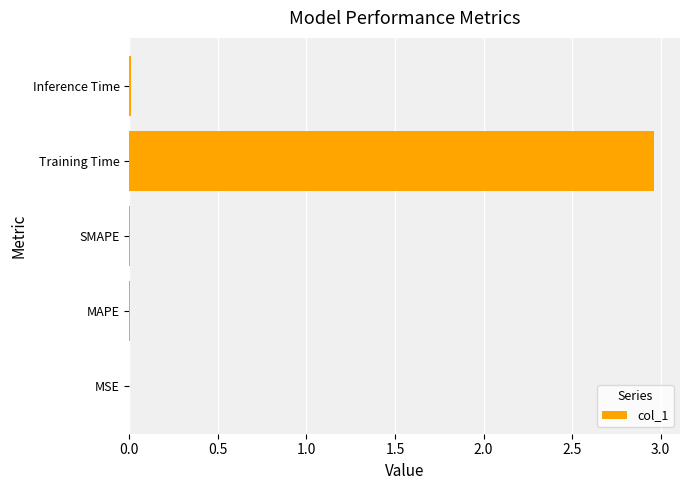

The chart shows a value of 4.3 at Training Time. True or false?

False